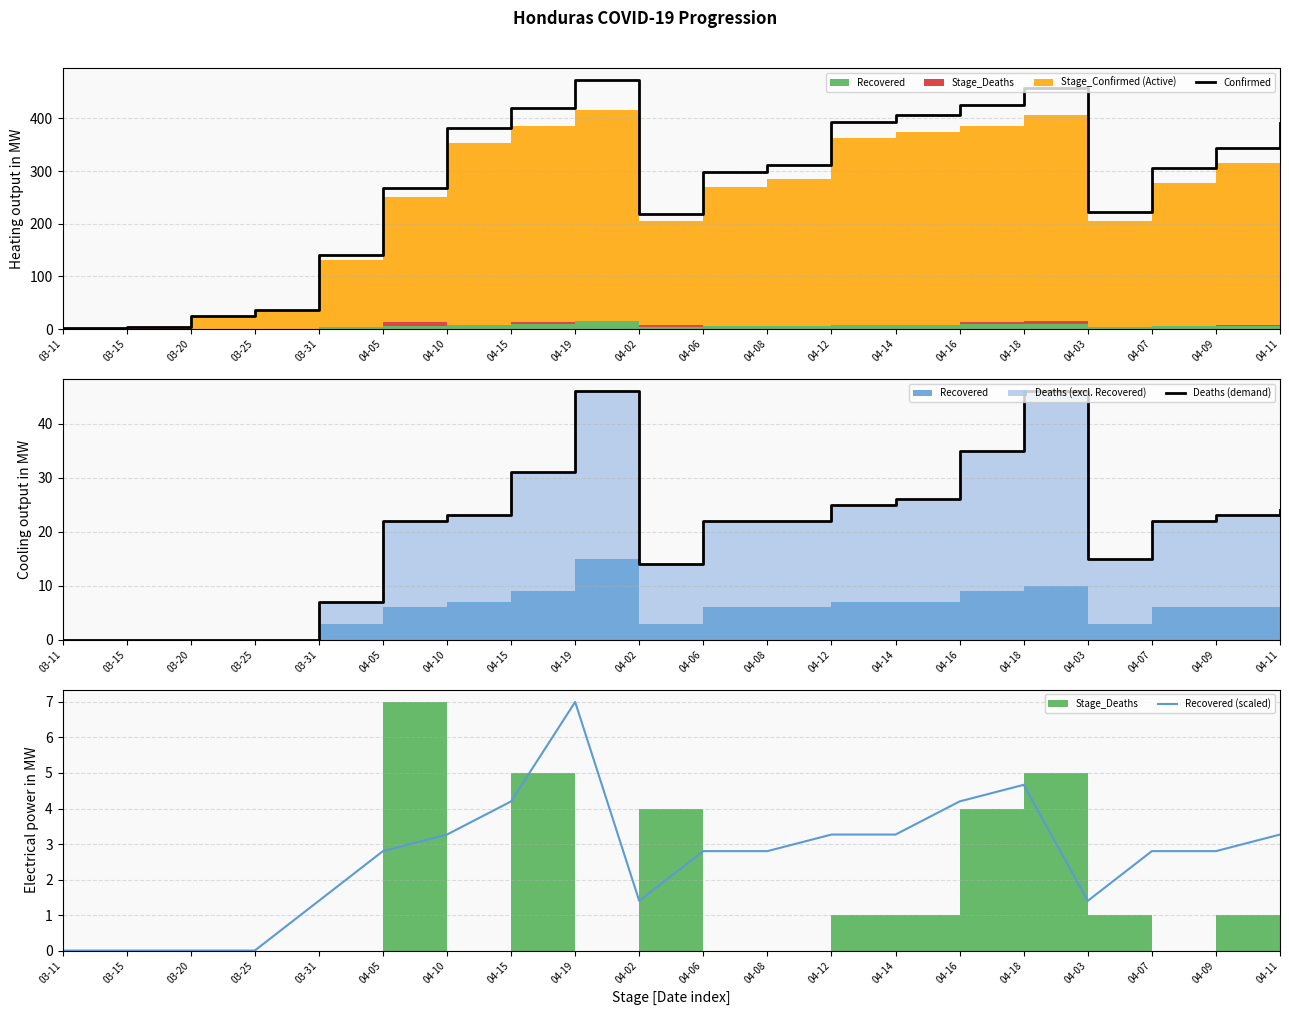

What is the difference between the maximum and minimum values in the Deaths (demand) series?

46.0